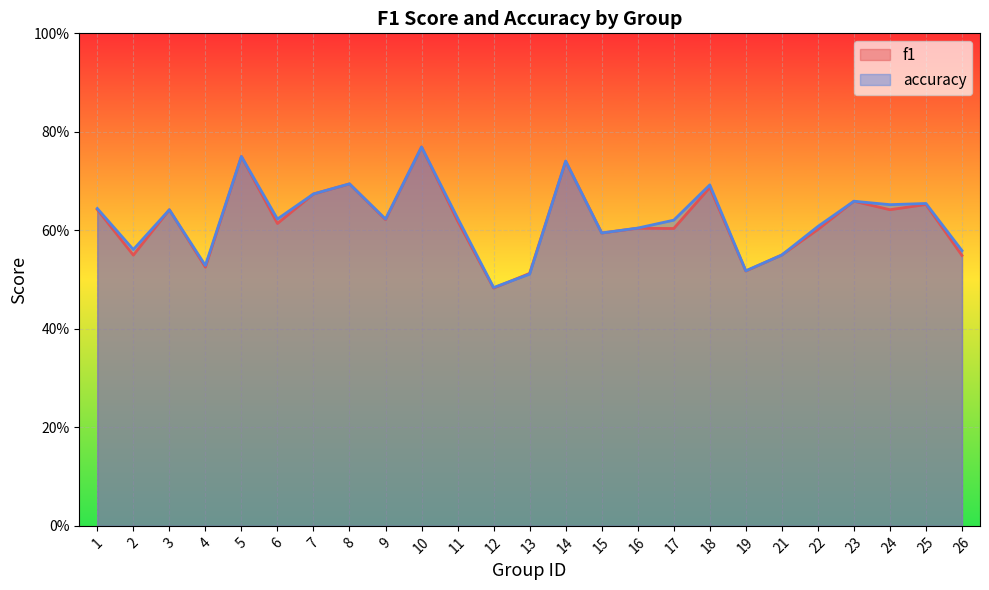

At which category is the sum across all series the highest?

10